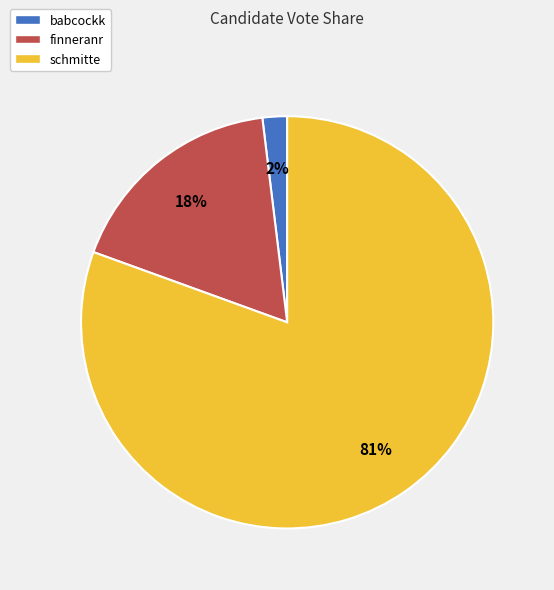

How many slices are in this pie chart?

3